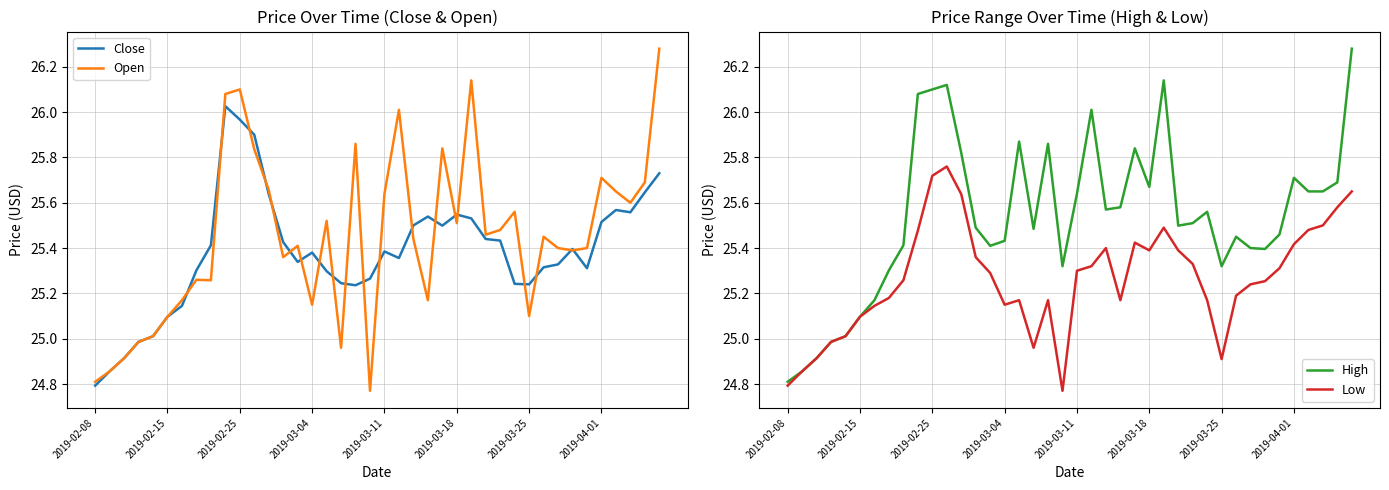

The value of Low at 22 is 25.4. True or false?

True